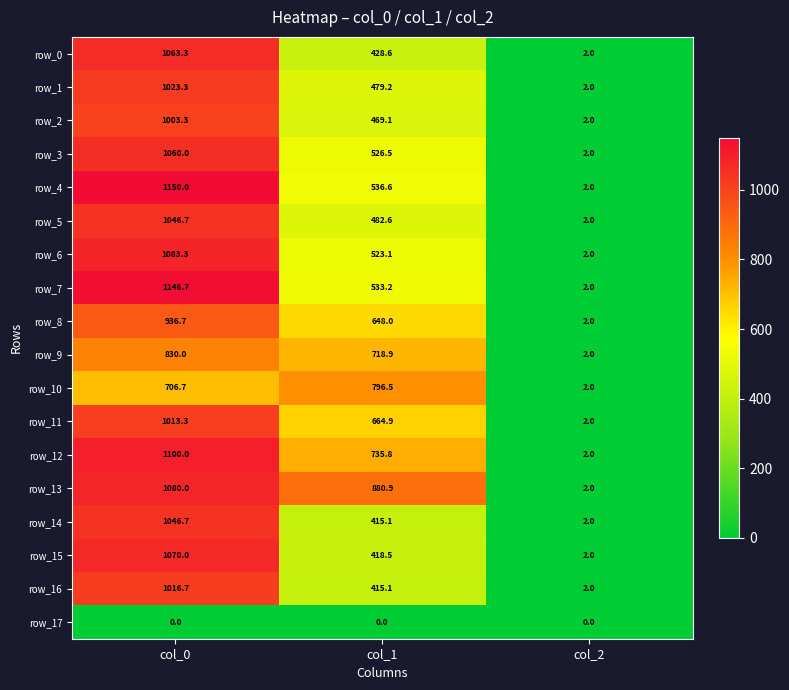

At which label is row_16 closest to 509?

col_1